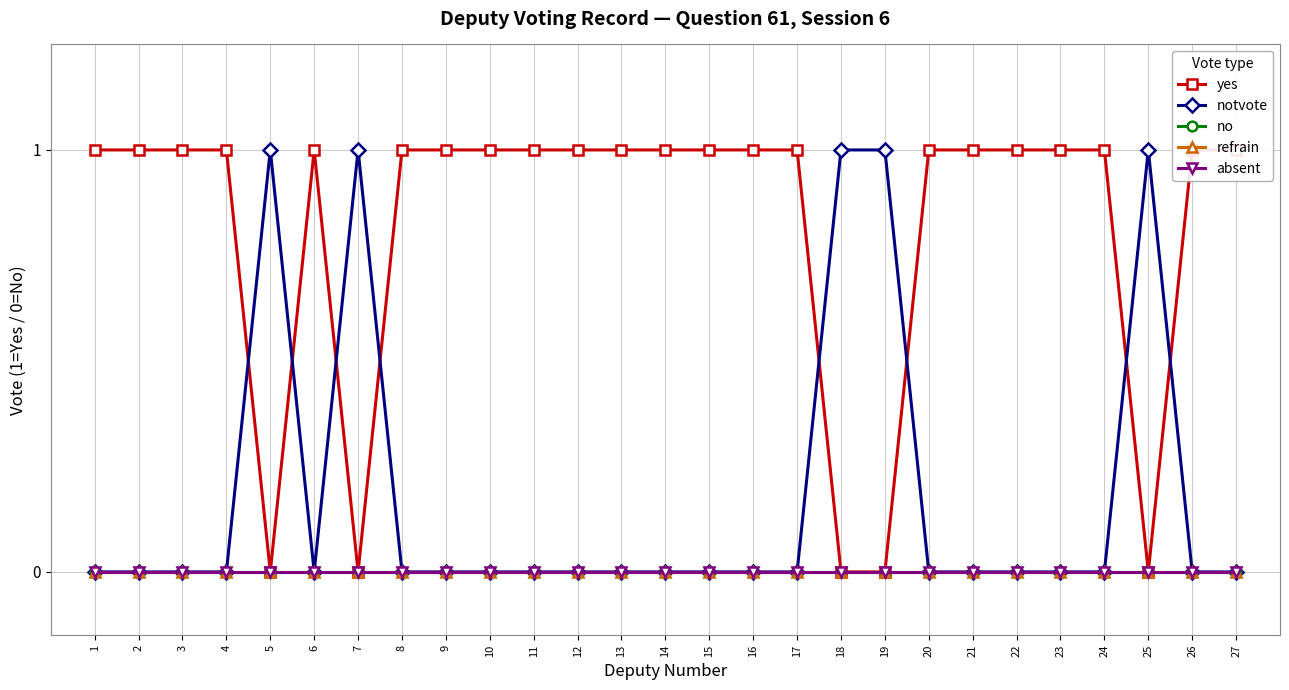

At which label is notvote closest to 0?

1